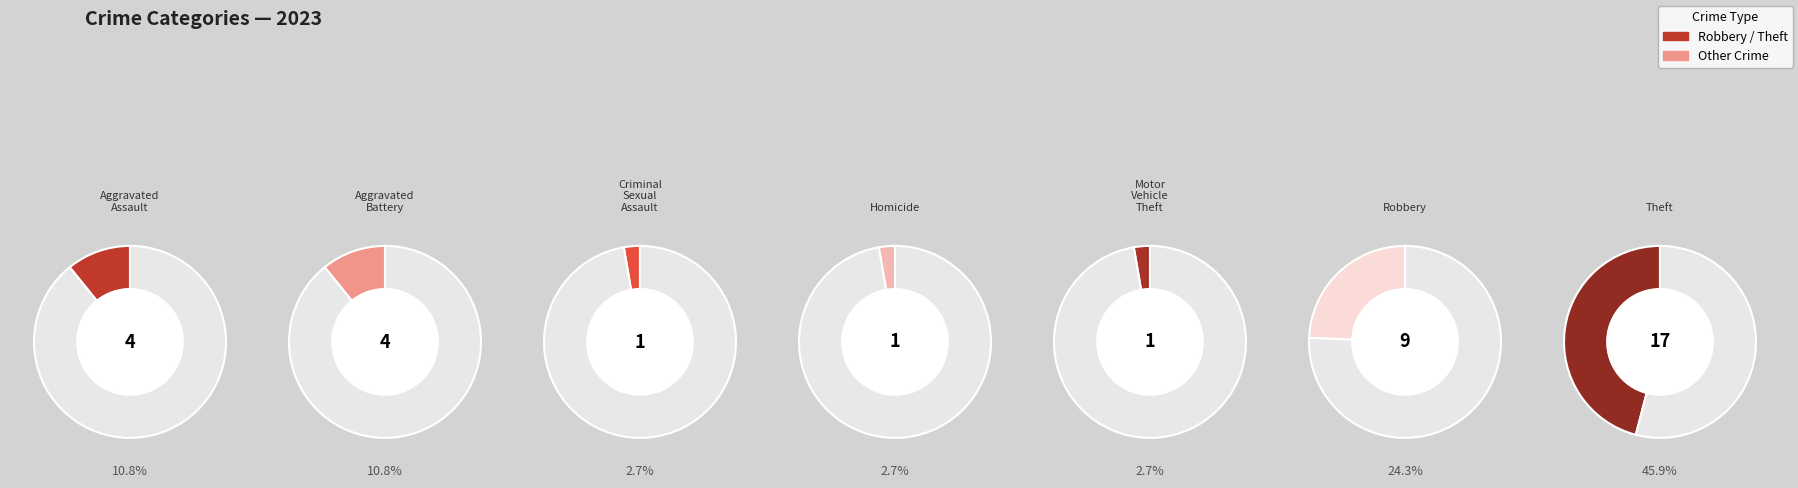

To the nearest percent, what is the combined percentage of Aggravated Battery and Aggravated Assault?

22%